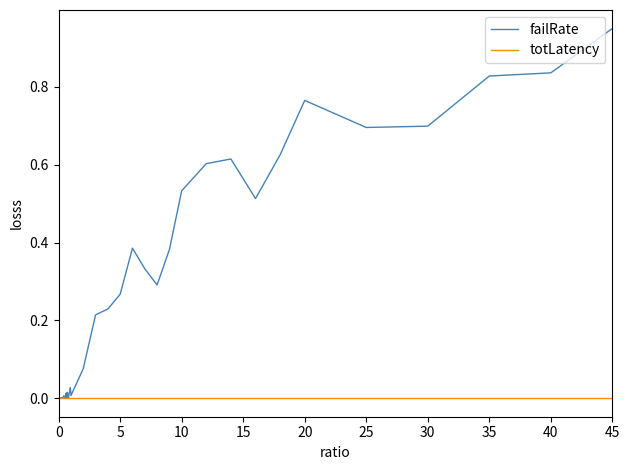

Which series has the widest spread of values?

failRate